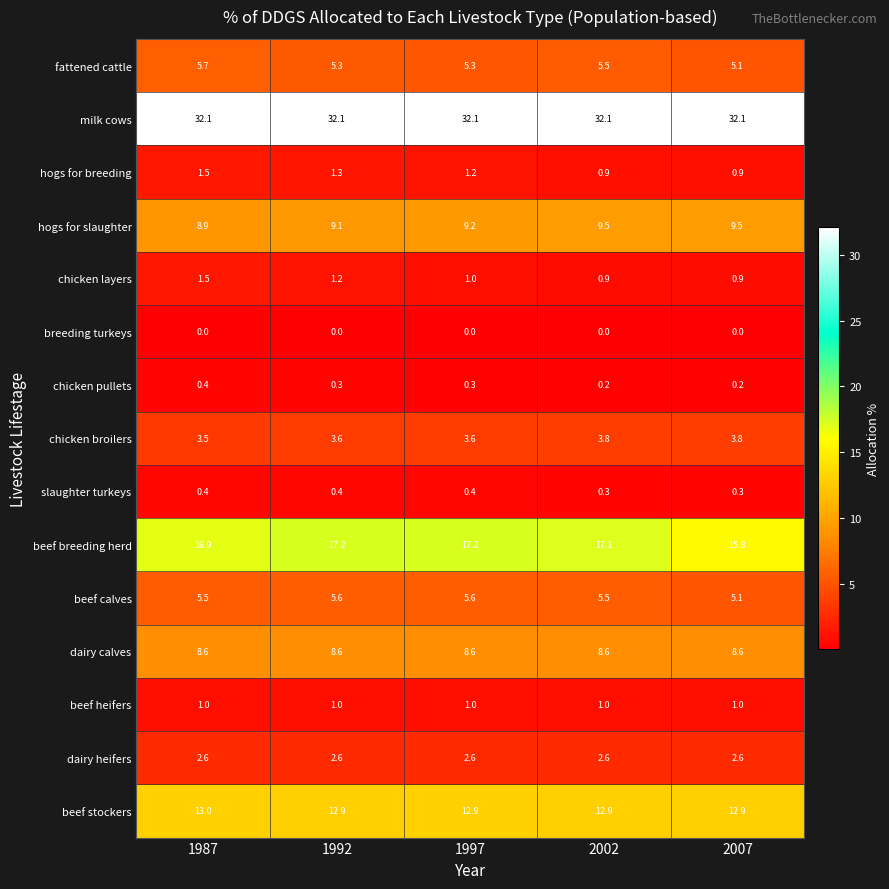

What is the highest value of the dairy heifers series?

2.6